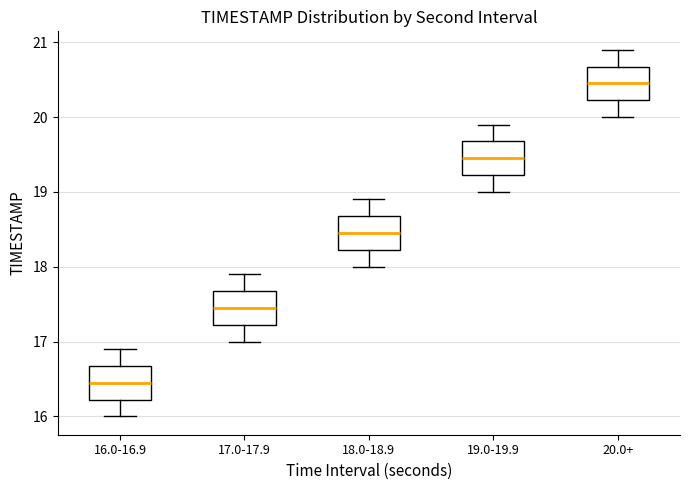

Where does the lower whisker of the box for 20.0+ end on the y-axis? The values are not printed on the chart, so give them approximately, as read against the axis.

20.0